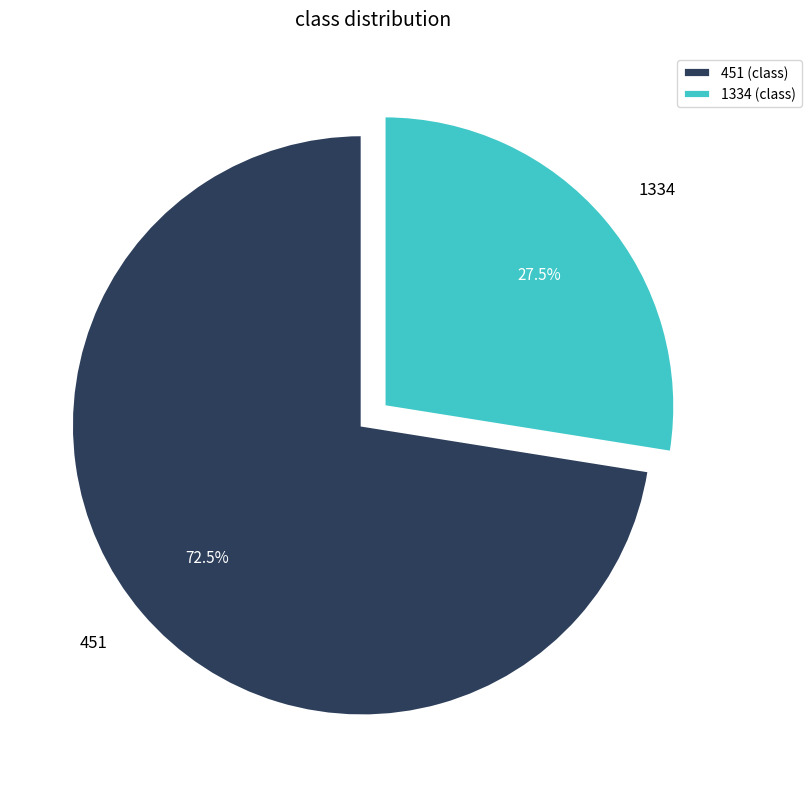

What is the total percentage of 1334 and 451?

100.0%